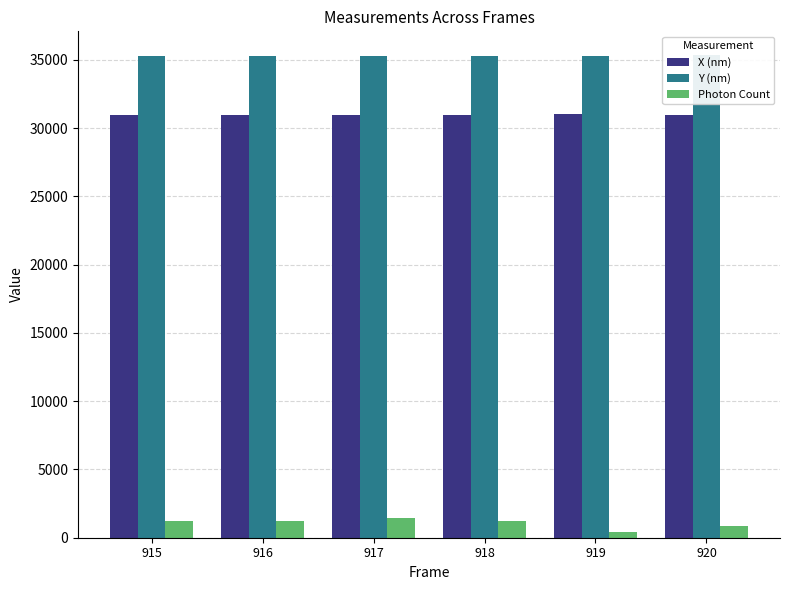

What are all the series names shown in the legend?

X (nm), Y (nm), Photon Count